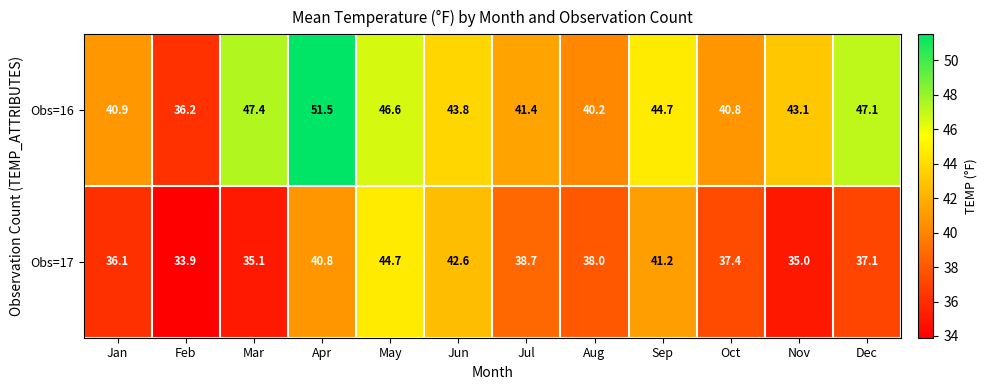

Rank the series by their average value, from lowest to highest.

Obs=17, Obs=16